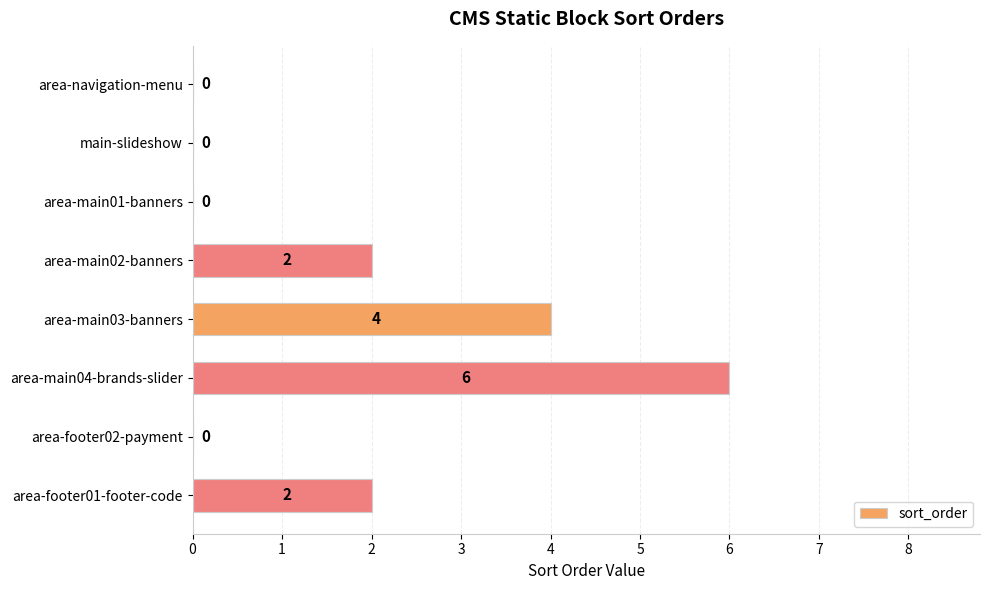

Reading top to bottom, list all the values displayed in this chart.

area-navigation-menu=0	main-slideshow=0	area-main01-banners=0	area-main02-banners=2	area-main03-banners=4	area-main04-brands-slider=6	area-footer02-payment=0	area-footer01-footer-code=2